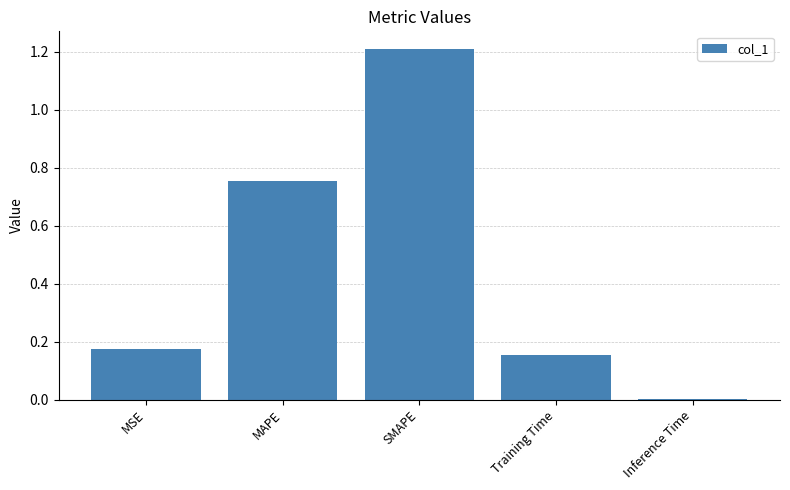

What is the change in value from MAPE to Inference Time?

-0.8